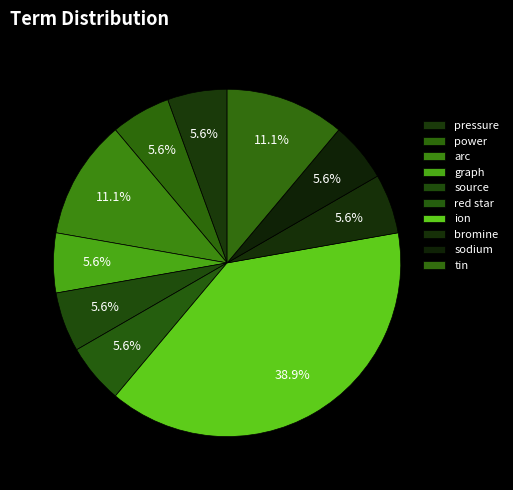

How many segments does this pie chart have?

10